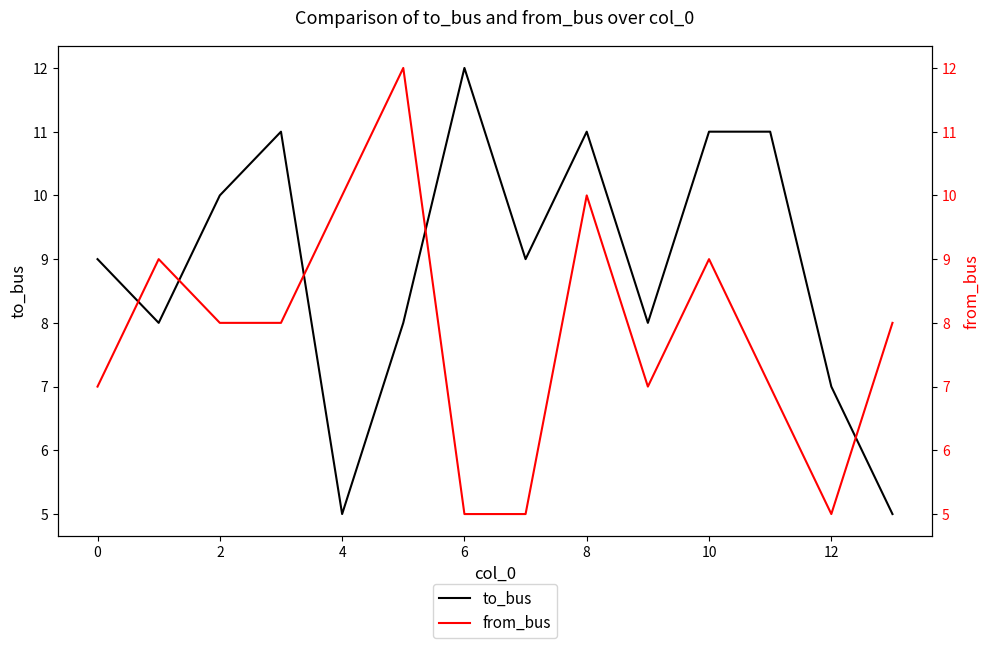

True or false: from_bus has a value of 5 at 12.

True